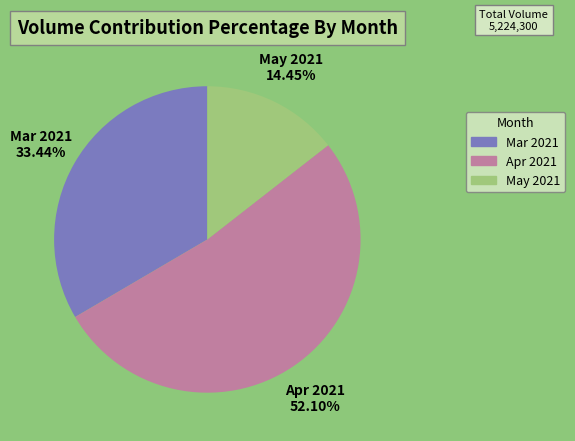

Does Apr 2021 account for over 50% of the chart?

Yes